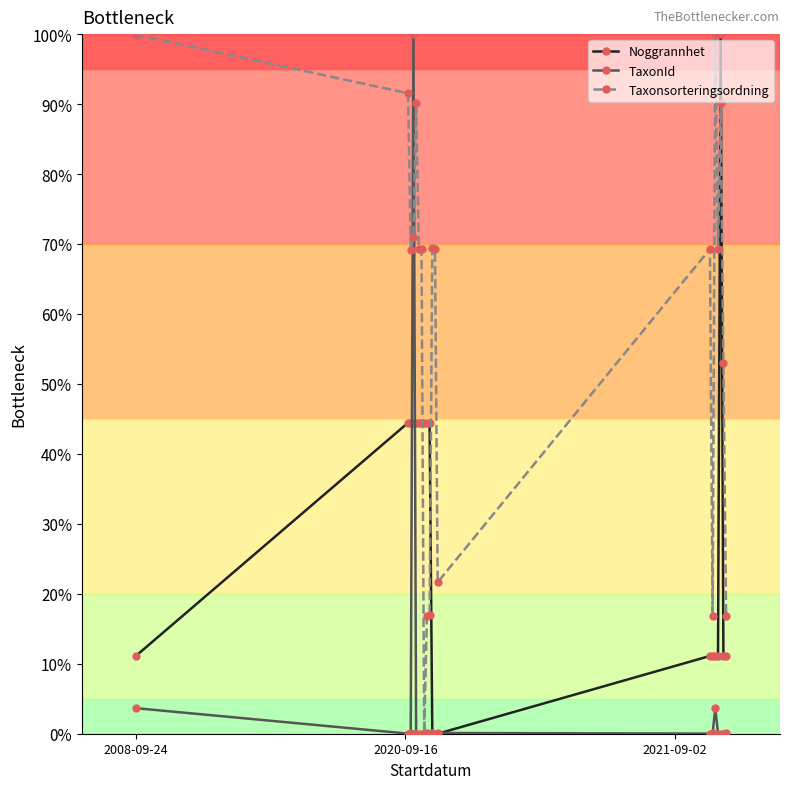

Reading left to right, list all the values displayed in this chart.

Noggrannhet: 11.1	44.4	44.4	44.4	44.4	44.4	44.4	44.4	44.4	44.4	0.0	0.0	0.0	11.1	11.1	11.1	11.1	100.0	11.1	11.1
TaxonId: 3.7	0.0	0.1	100.0	0.0	0.0	0.0	0.0	0.1	0.0	0.1	0.0	0.1	0.0	0.1	3.7	0.0	0.0	0.0	0.1
Taxonsorteringsordning: 99.9	91.5	69.1	71.0	90.1	69.3	69.3	0.0	16.8	17.0	69.4	69.3	21.7	69.3	16.8	100.0	69.3	90.1	53.0	16.8